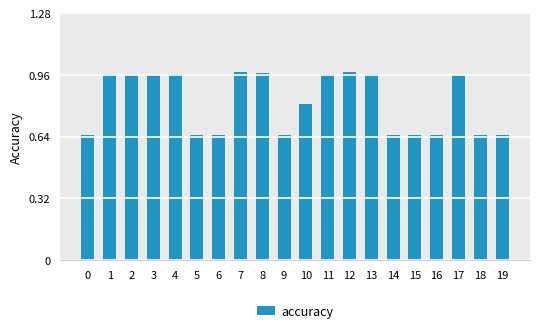

What is the difference between the maximum and minimum values?

0.3